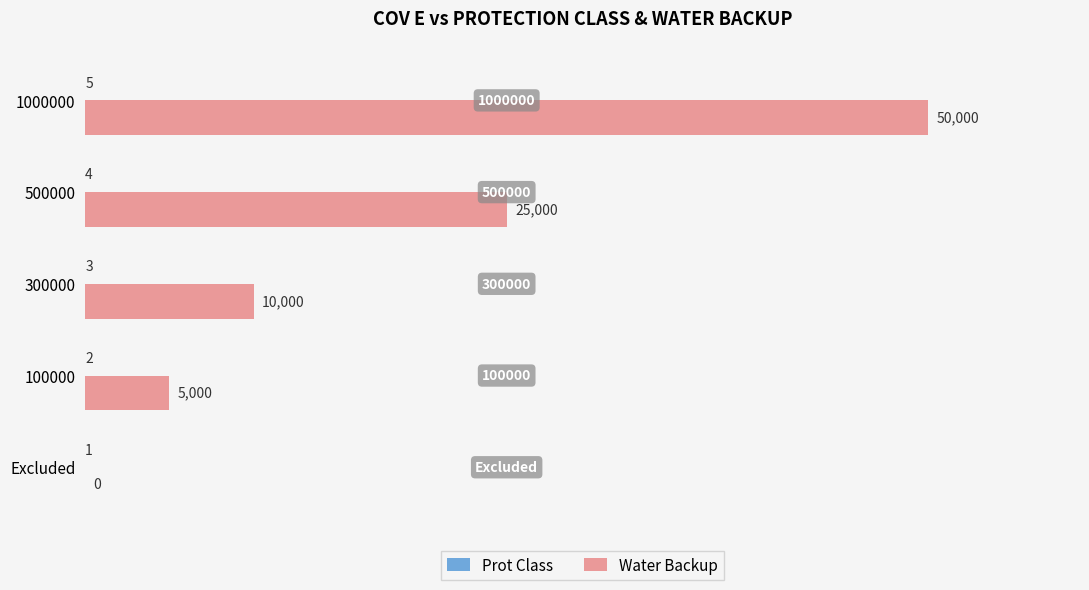

The value of Water Backup at 500000 is 10332. True or false?

False